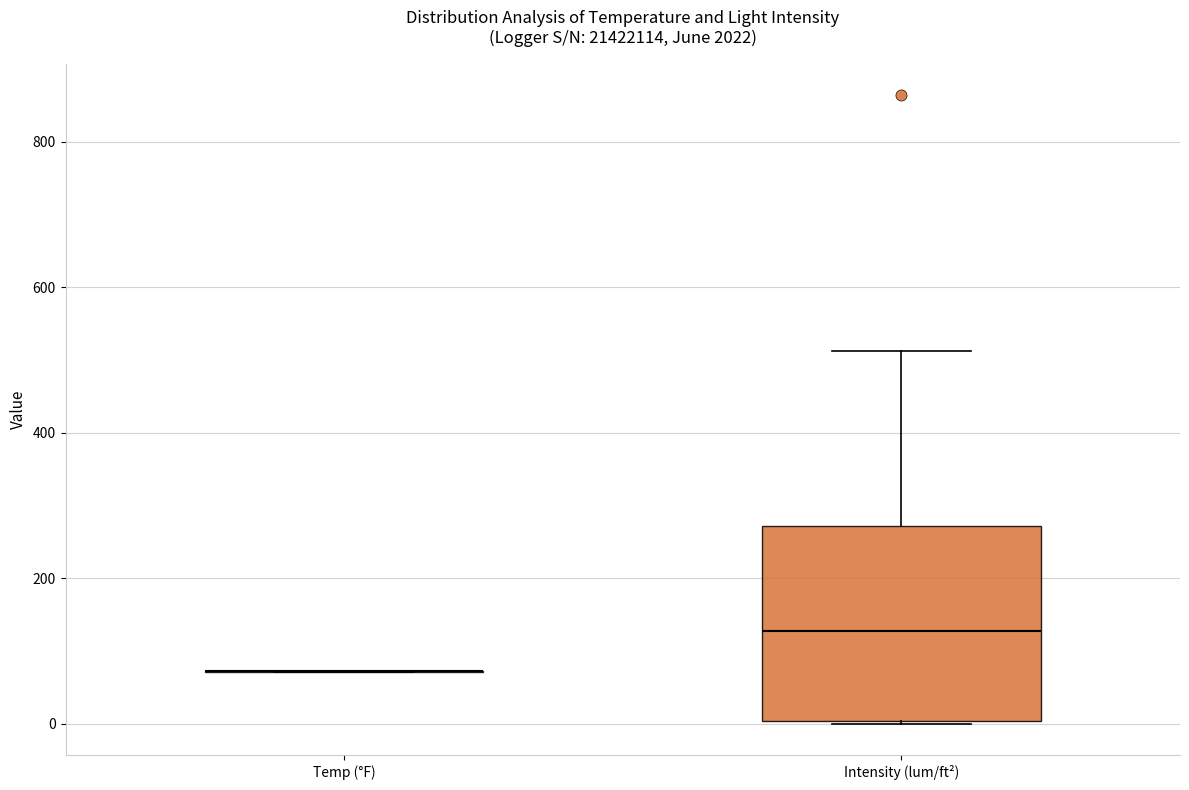

Comparing the boxes themselves (not the whiskers), which one is the tallest?

Intensity (lum/ft²)